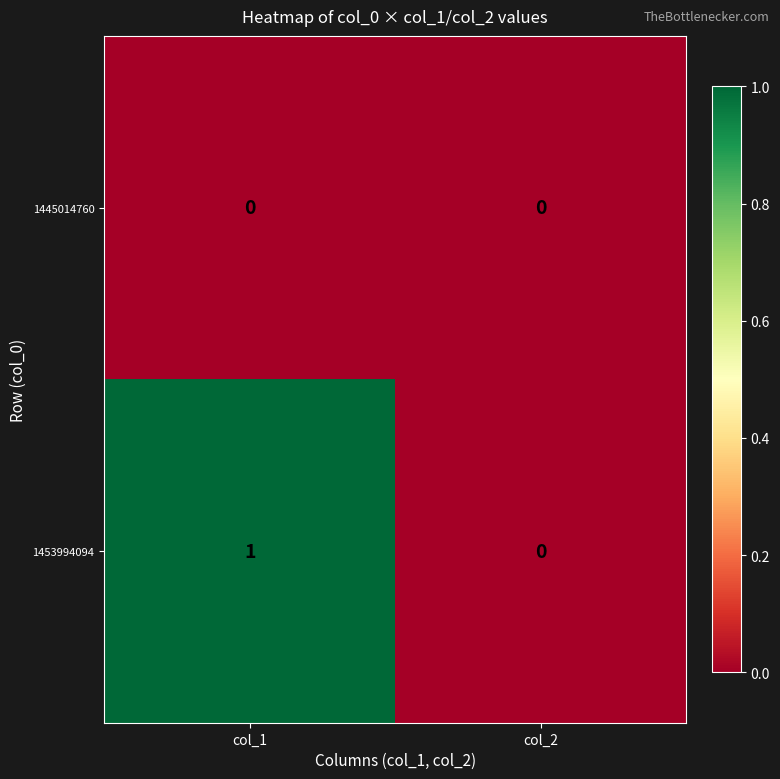

At which label does 1453994094 reach its peak?

col_1